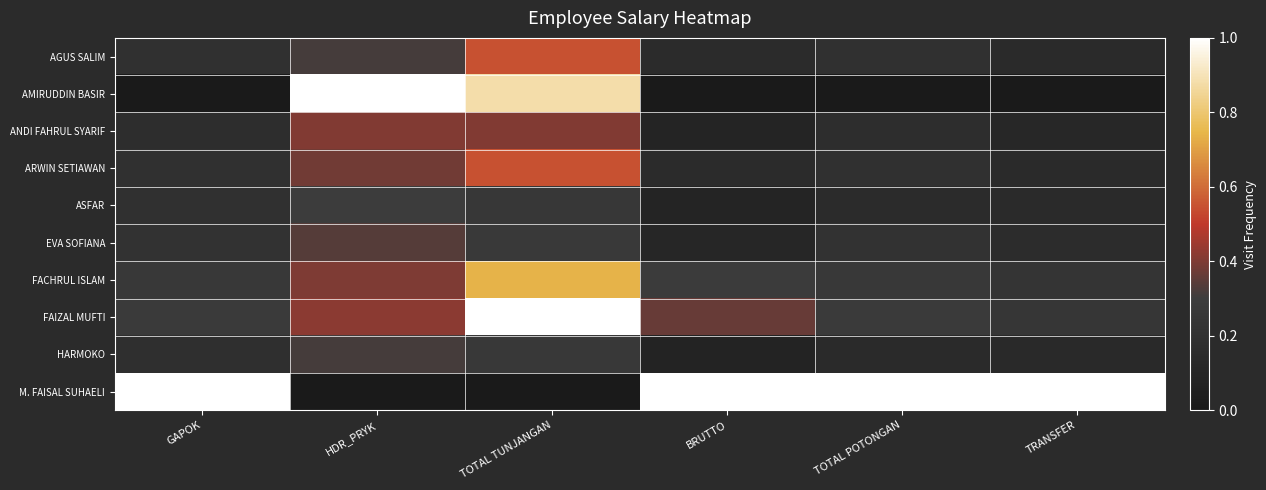

What is the total value across all series at TOTAL POTONGAN?

2.6